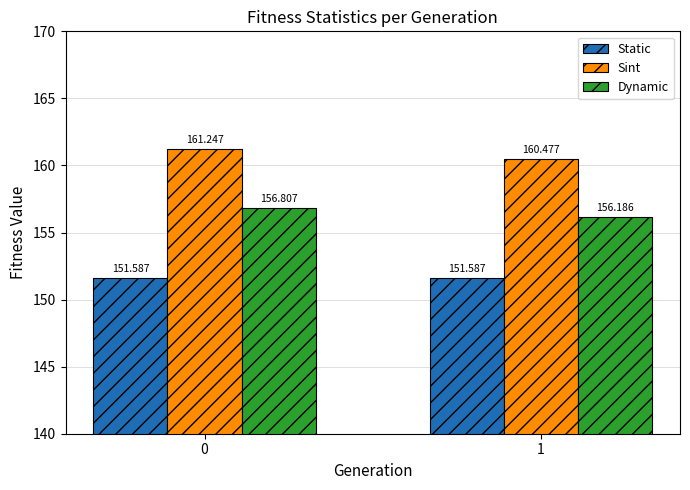

Rank the series by their maximum value, from lowest to highest.

Static, Dynamic, Sint